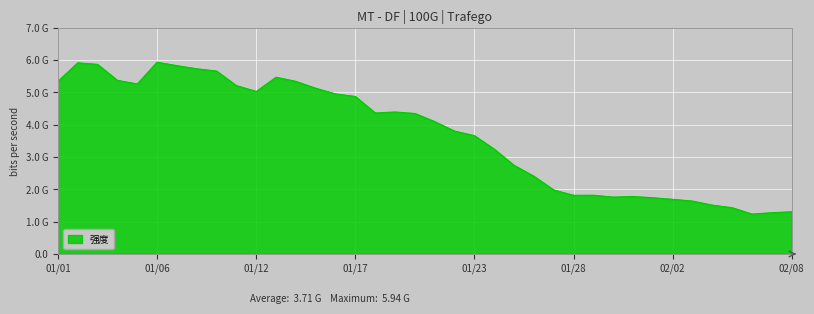

Does the chart display data point markers on the line(s)?

No